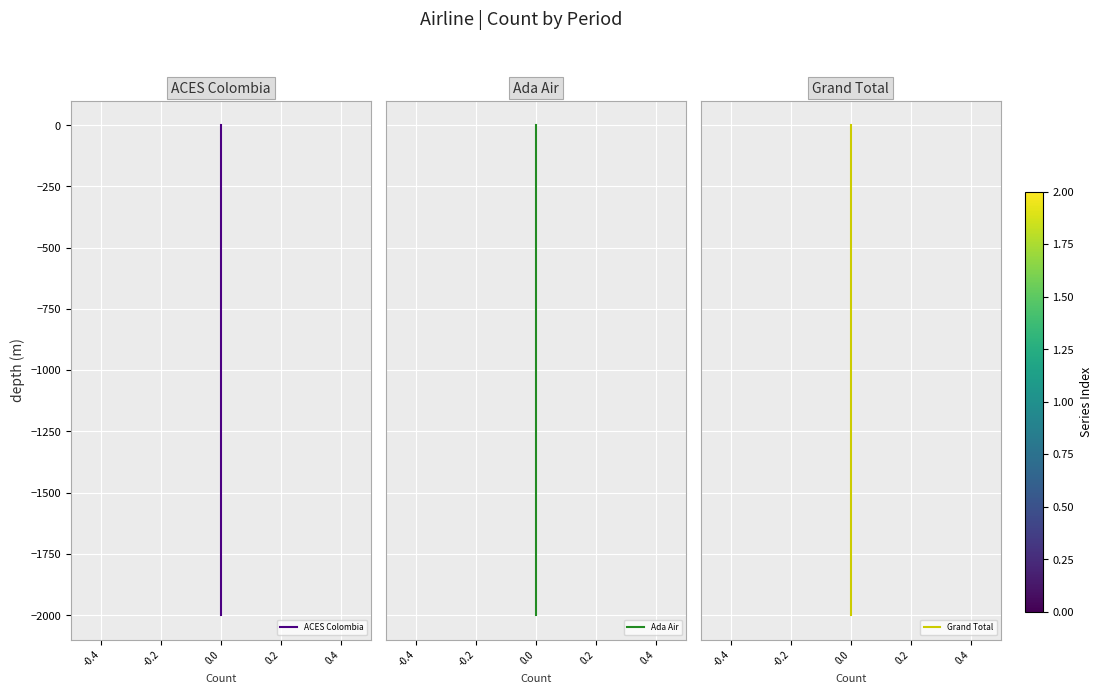

What is the smallest value displayed?

-2000